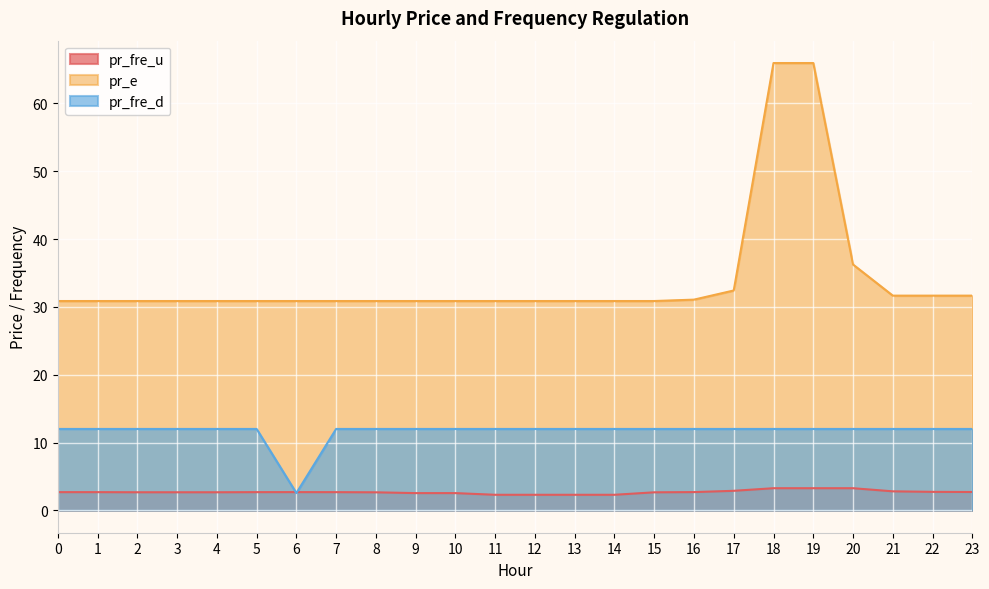

List the labels in order of pr_fre_d value, smallest first.

6, 0, 1, 2, 3, 4, 5, 7, 8, 9, 10, 11, 12, 13, 14, 15, 16, 17, 18, 19, 20, 21, 22, 23